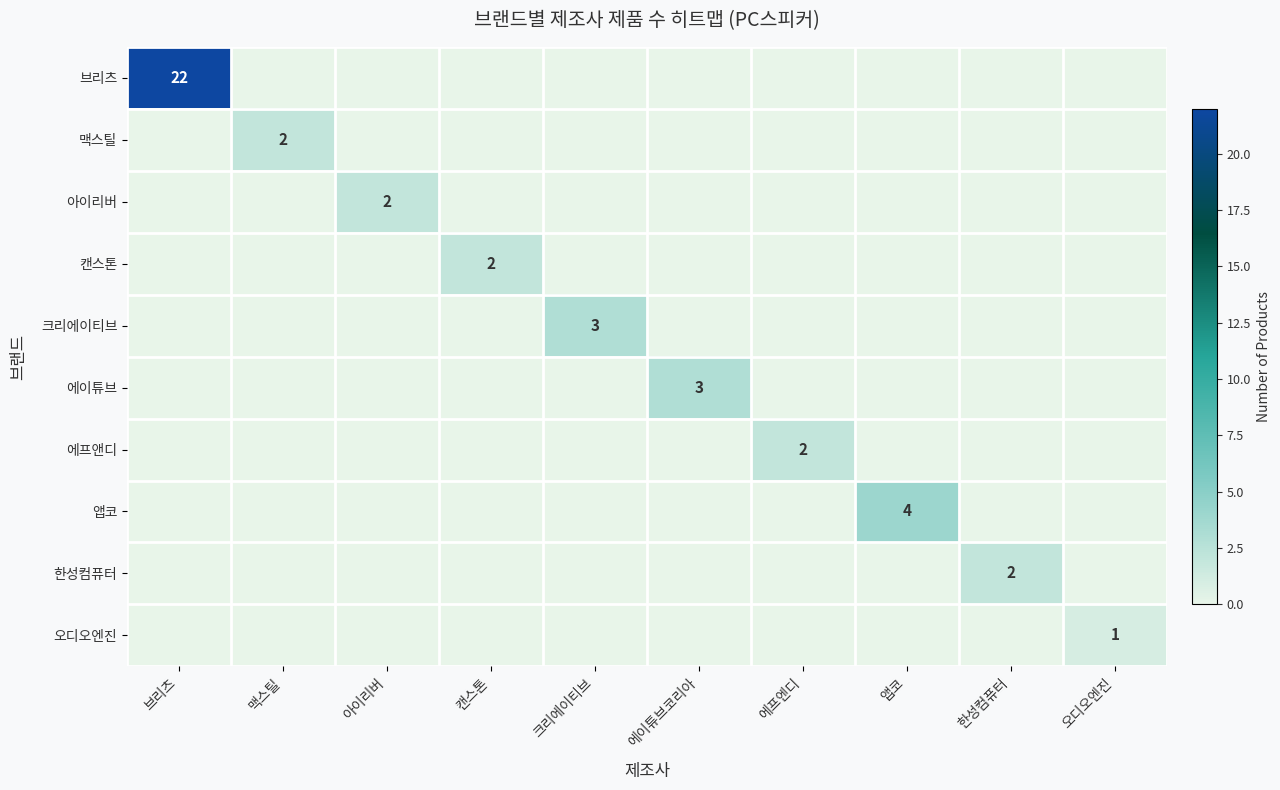

The value of 크리에이티브 at 크리에이티브 is 5. True or false?

False